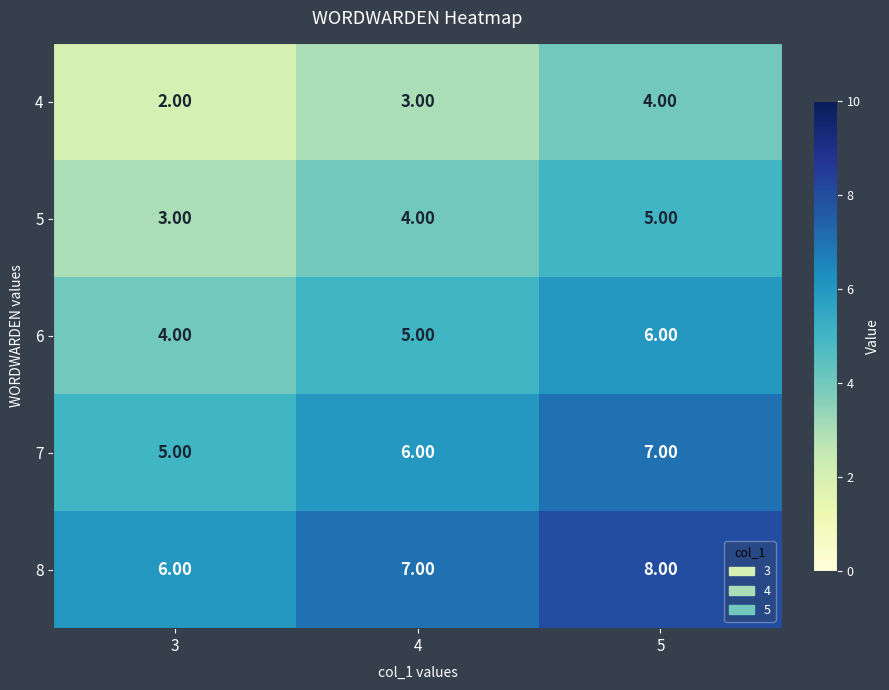

Rank the series by their maximum value, from lowest to highest.

4, 5, 6, 7, 8